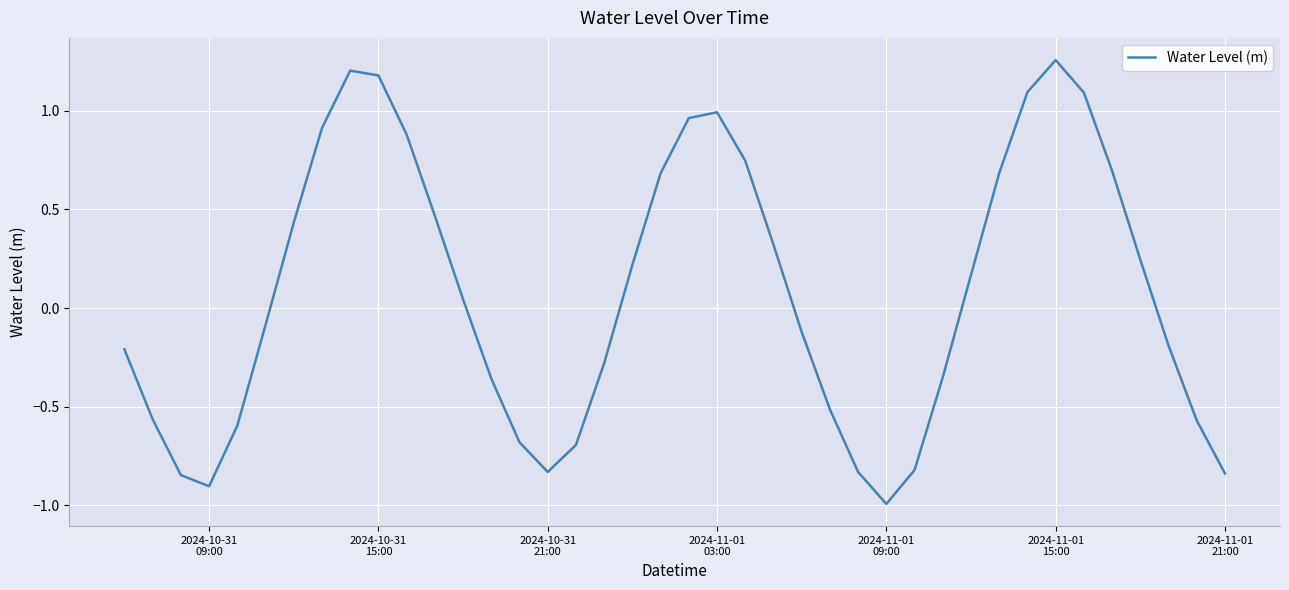

What is the smallest value displayed?

-1.0